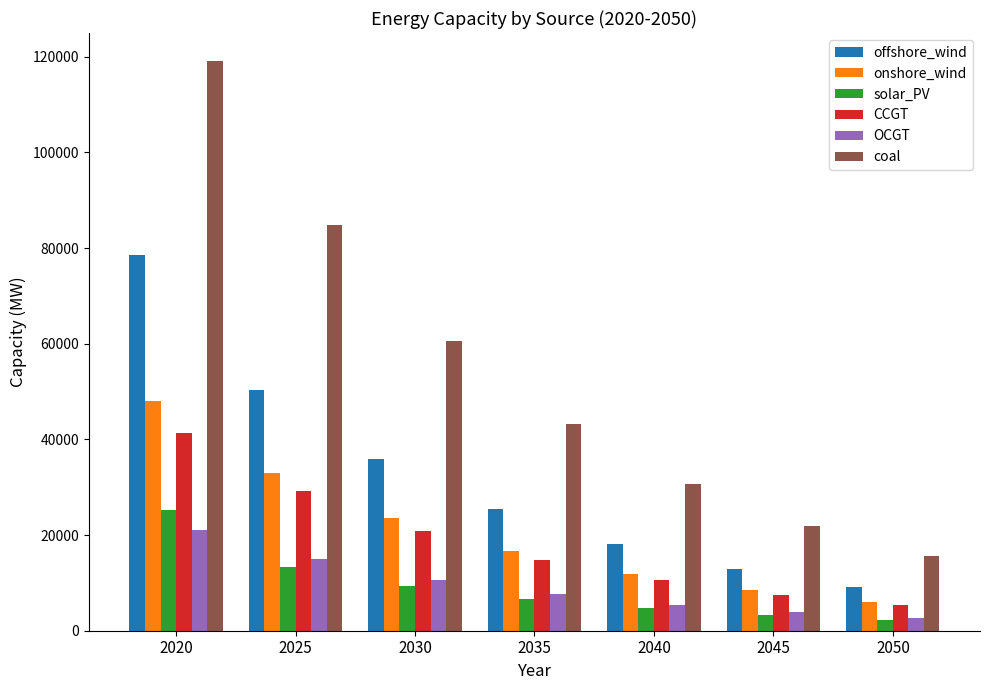

Where is offshore_wind nearest to the value 43859?

2025